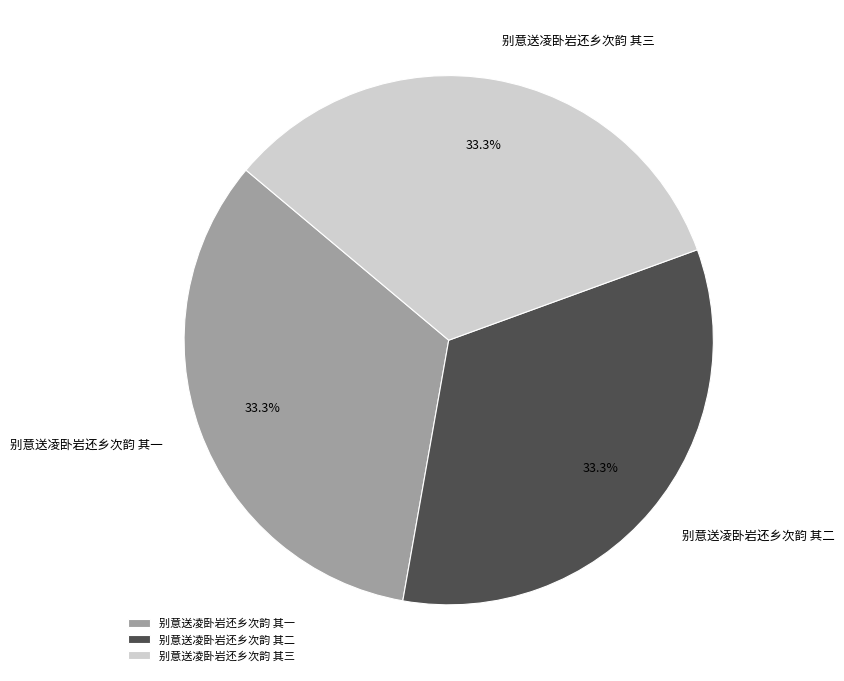

Approximately how many times larger is the value at 别意送凌卧岩还乡次韵 其一 compared to 别意送凌卧岩还乡次韵 其二?

1.0